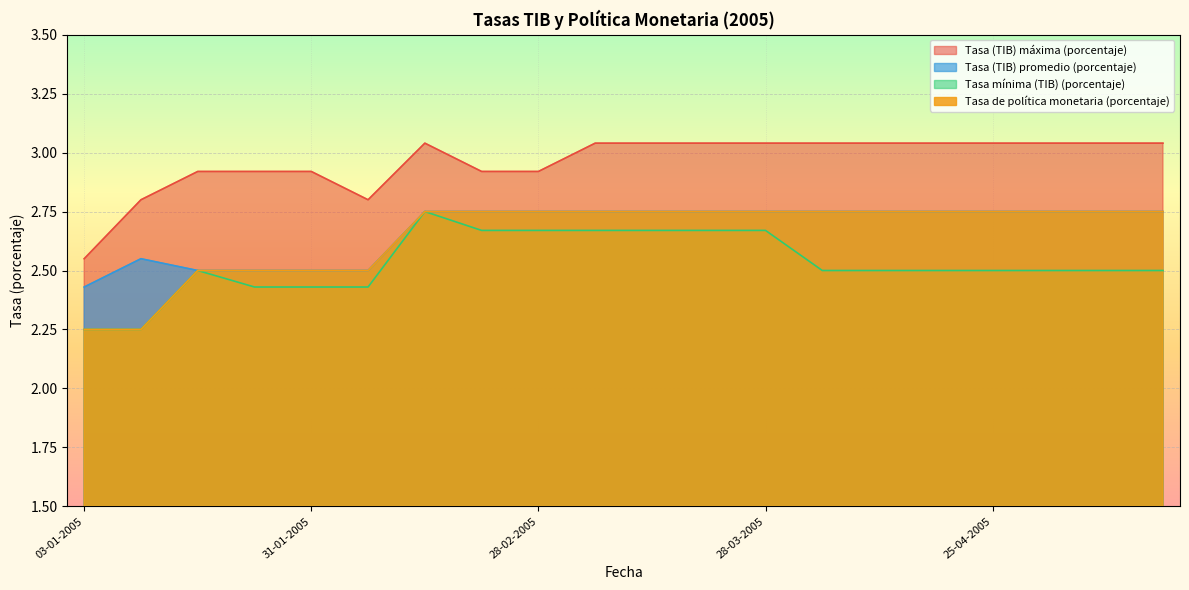

The value of Tasa mínima (TIB) (porcentaje) at 16-05-2005 is 2.5. True or false?

True